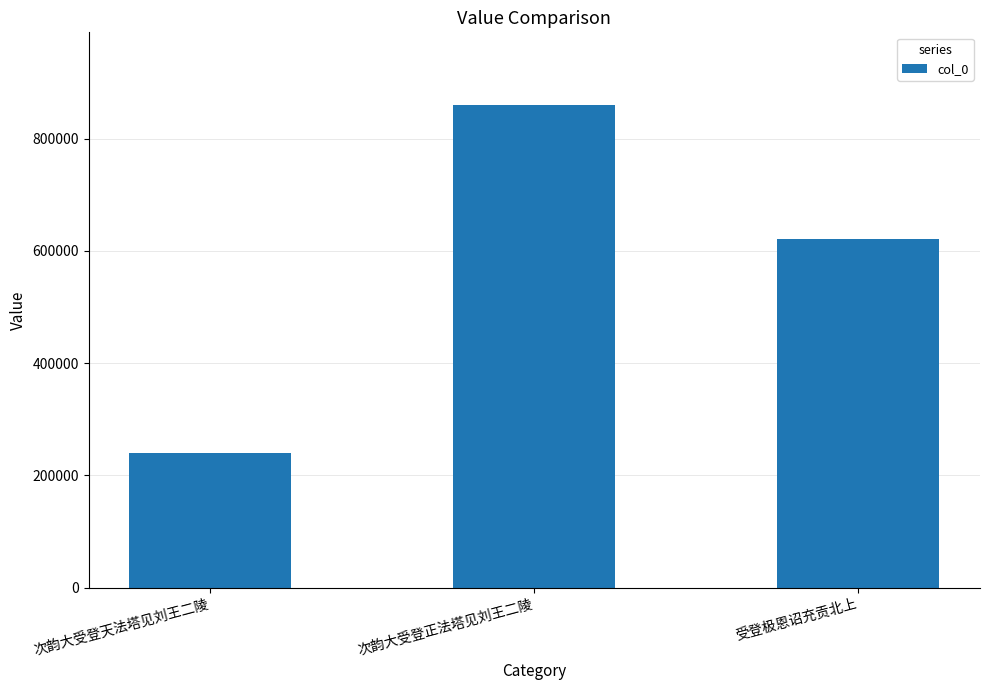

What is the change in value from 次韵大受登天法塔见刘王二陵 to 次韵大受登正法塔见刘王二陵?

+620213